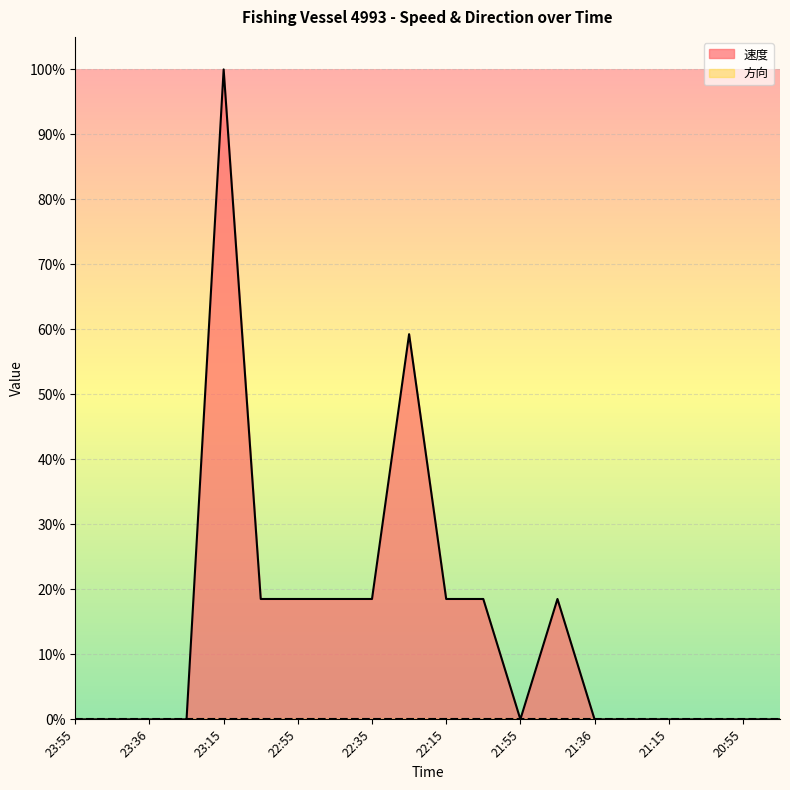

How many values are above zero?

9